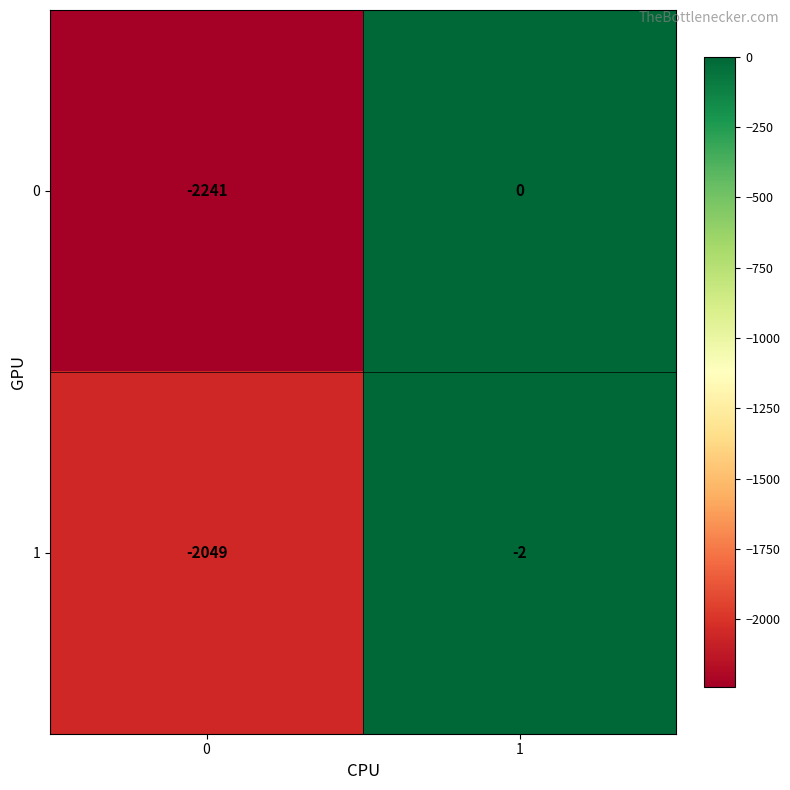

Which series has the largest range (max minus min)?

0